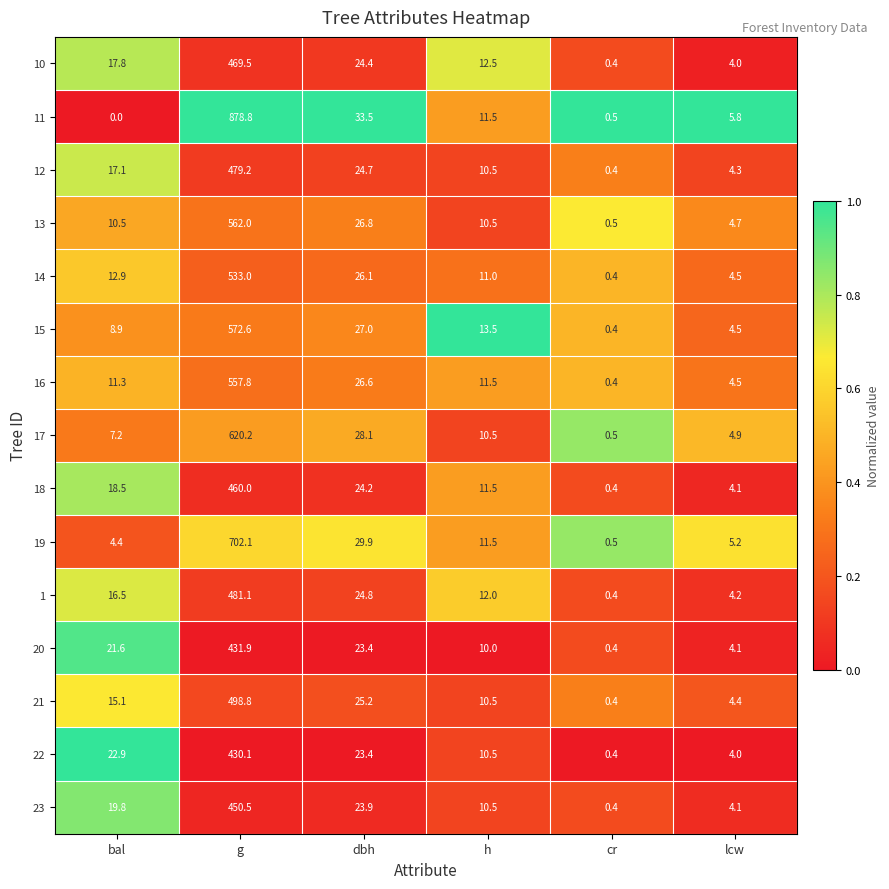

List the series in order of their peak value, highest first.

11, 19, 17, 15, 13, 16, 14, 21, 1, 12, 10, 18, 23, 20, 22